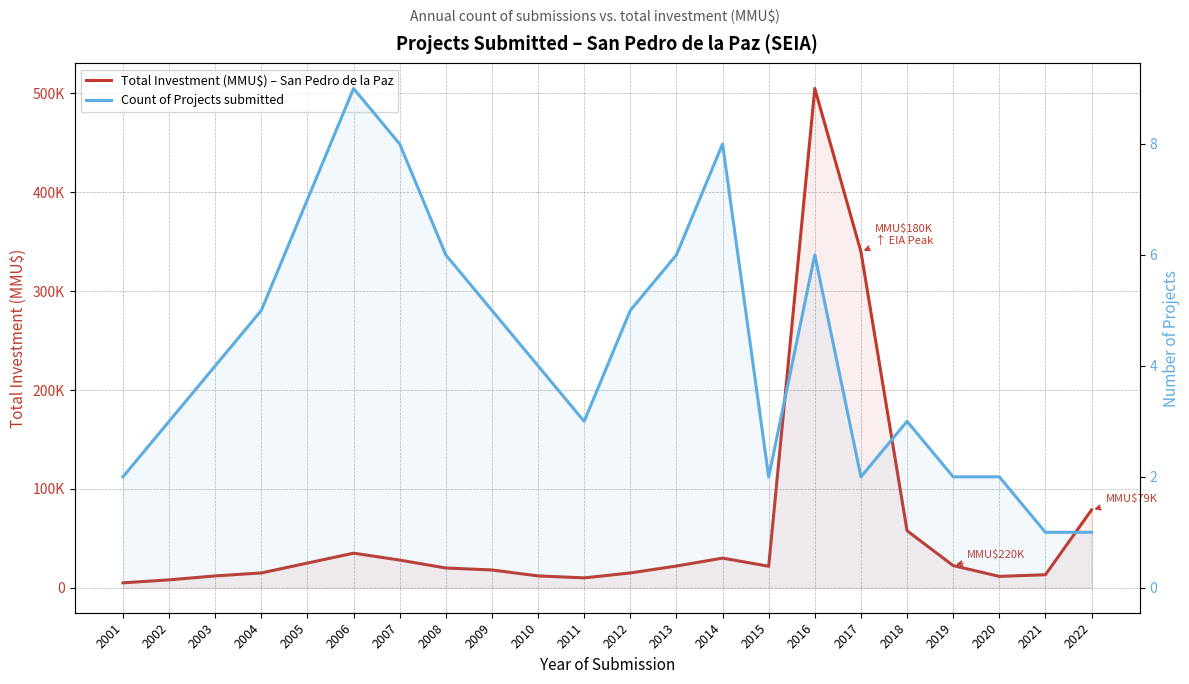

True or false: Count of Projects submitted and Total Investment (MMU$) – San Pedro de la Paz cross at least once.

False